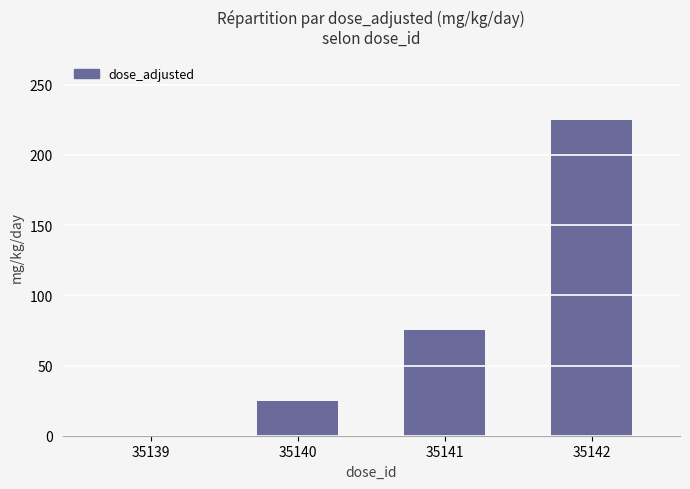

The value at 35140 is 34. True or false?

False